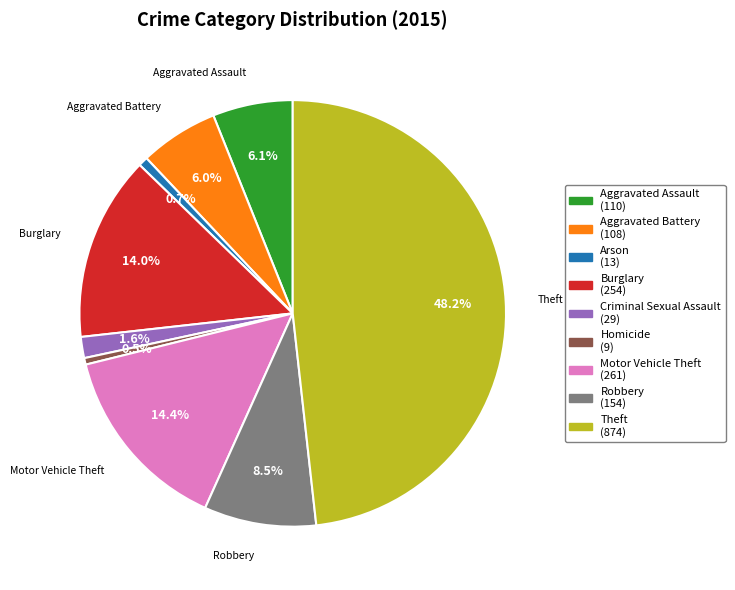

Which has a higher value, Theft or Homicide?

Theft